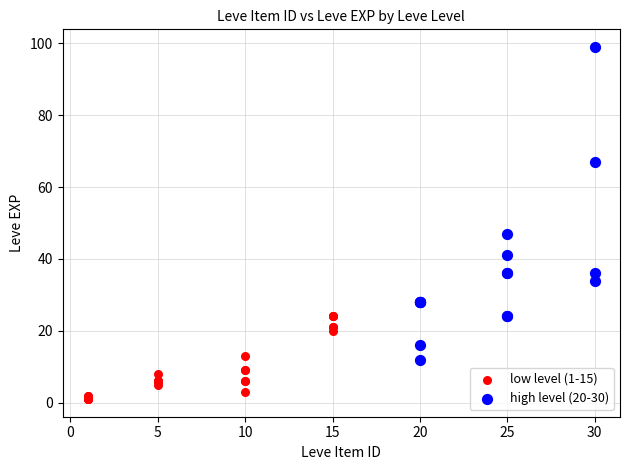

Which series contains the highest Y value?

high level (20-30)